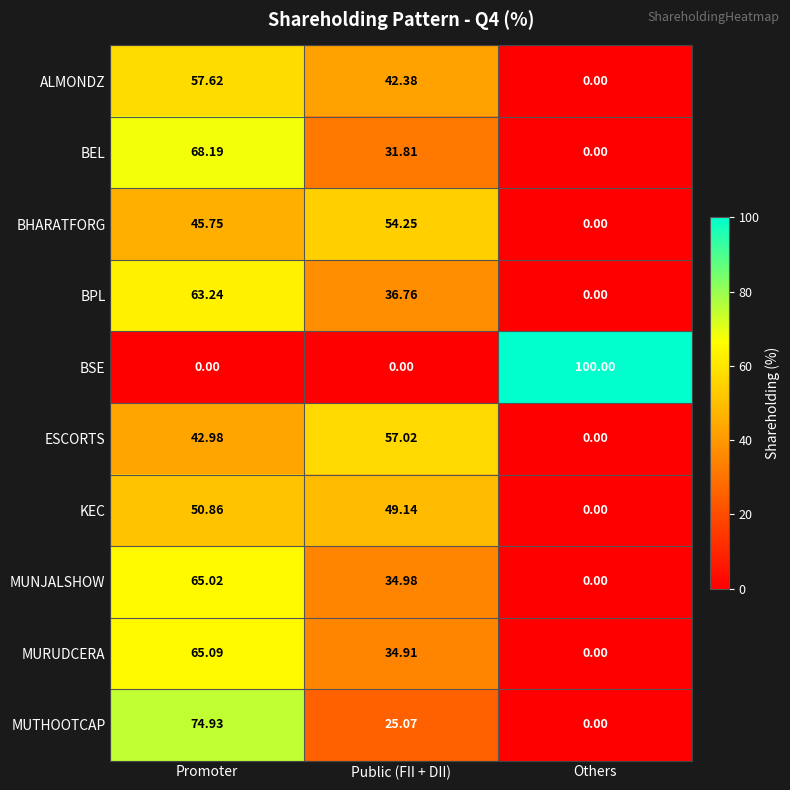

What is the total value across all series at Public (FII + DII)?

366.3